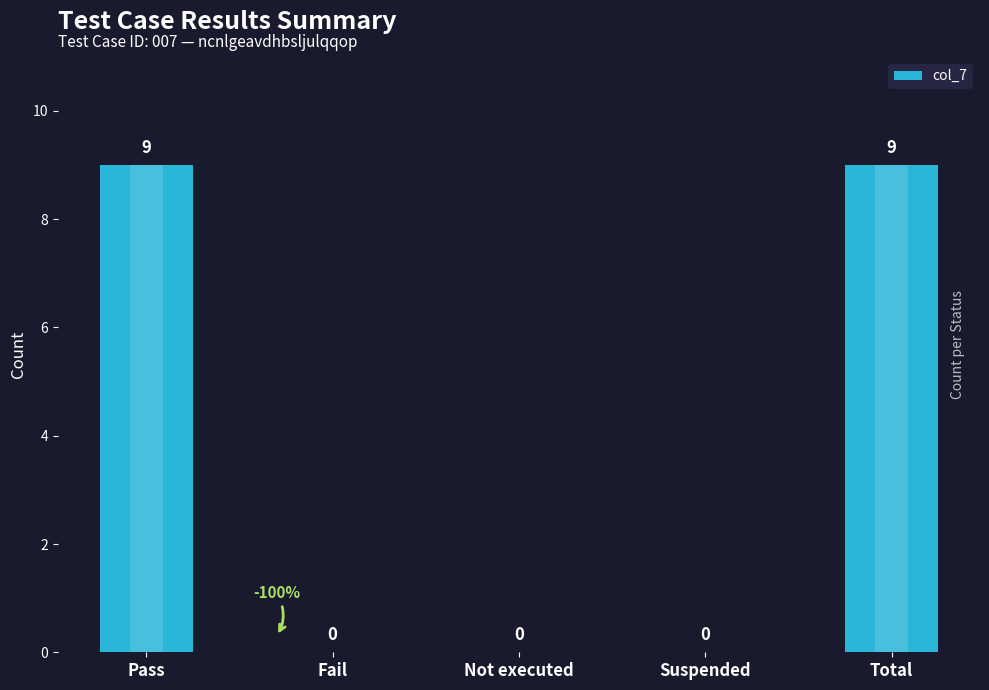

List the labels in order of value, smallest first.

Fail, Not executed, Suspended, Pass, Total